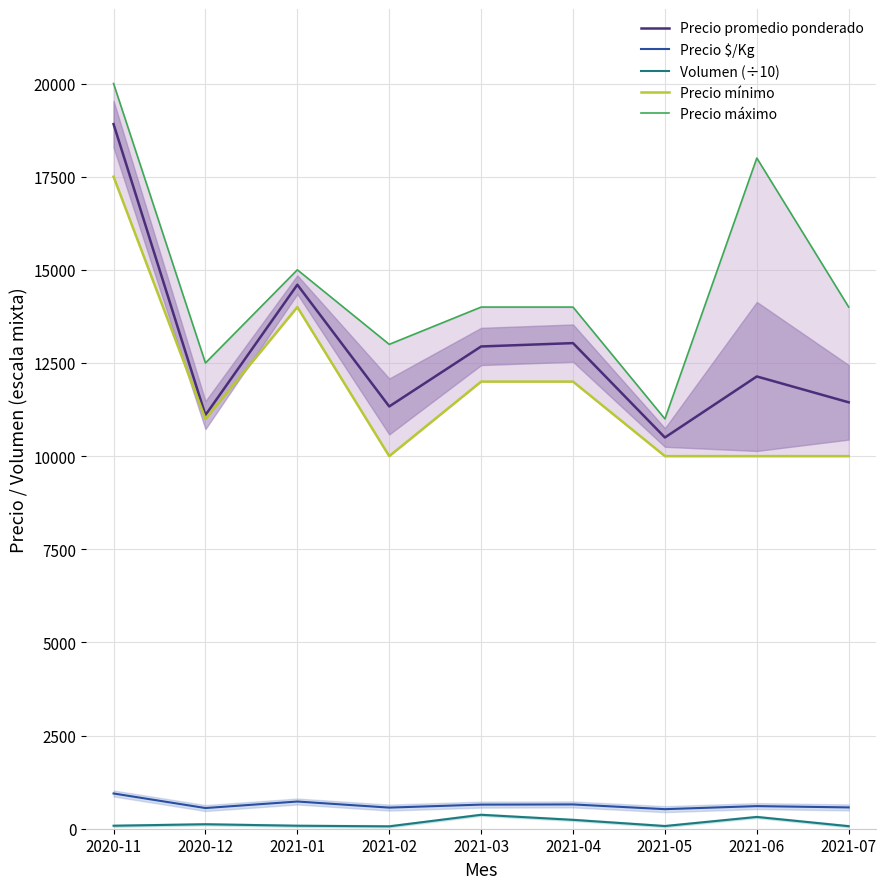

What is the sum of the Precio máximo values at 2020-12 and 2021-04?

26500